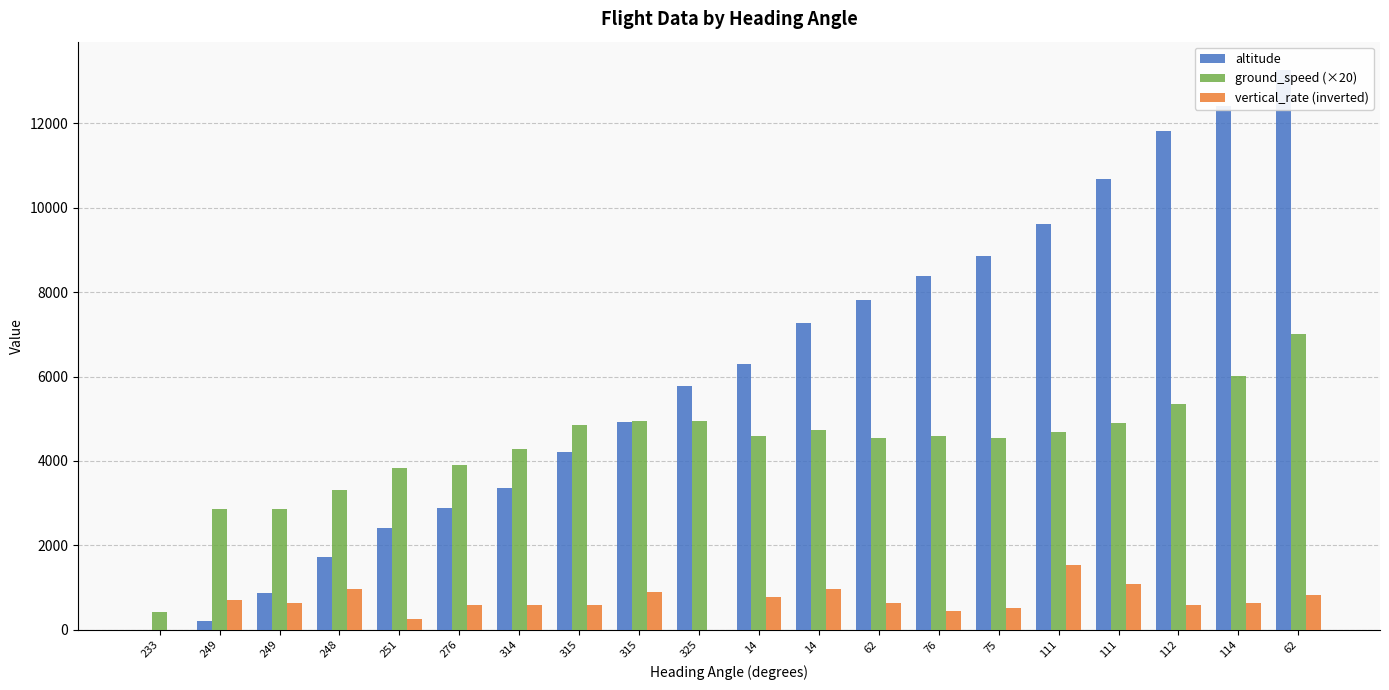

Which series has the largest range (max minus min)?

altitude